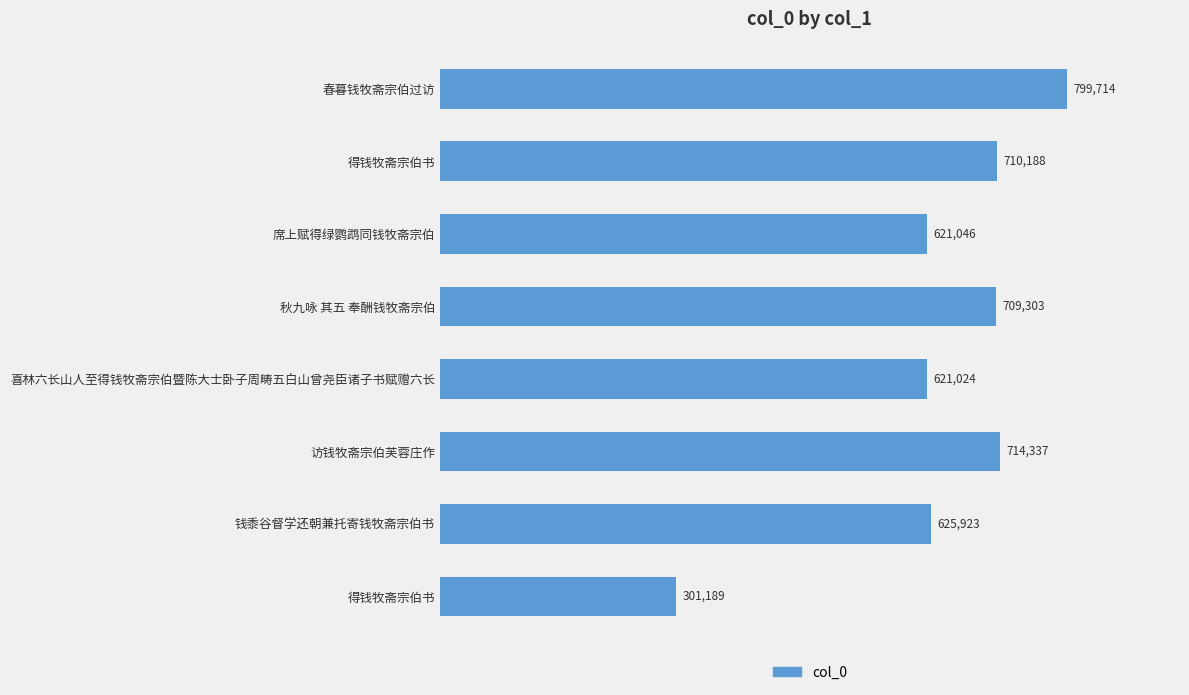

What is the average value?

637840